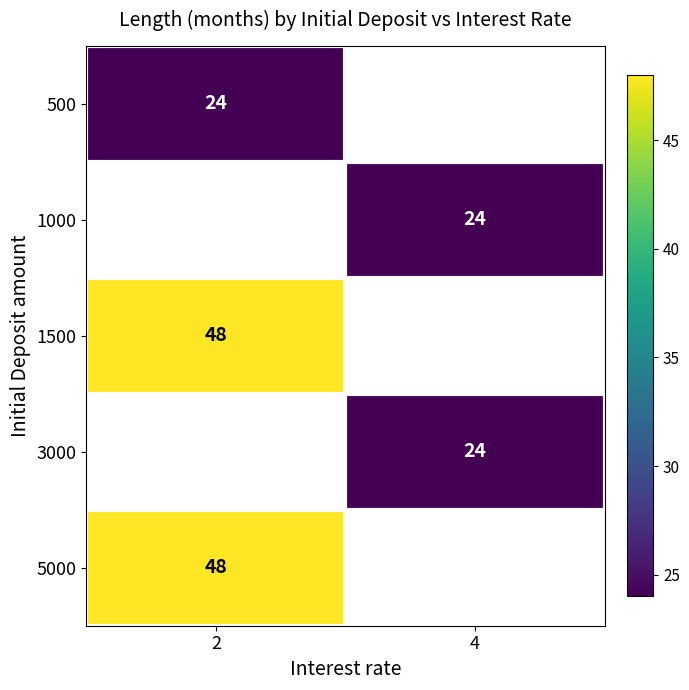

How many data points does each series have?

2